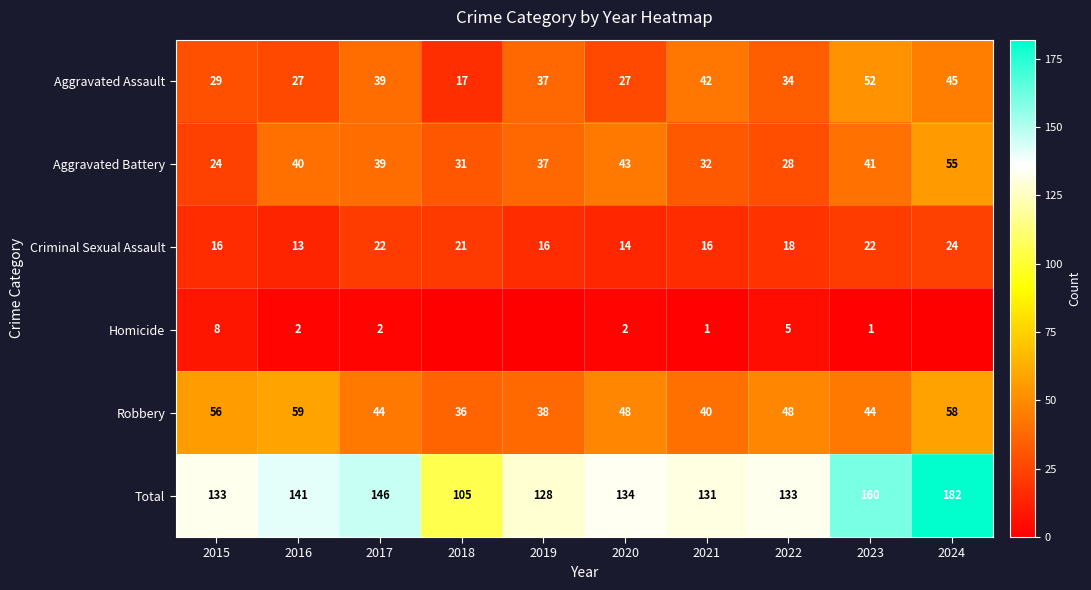

What is the sum of the Criminal Sexual Assault values at 2019 and 2024?

40